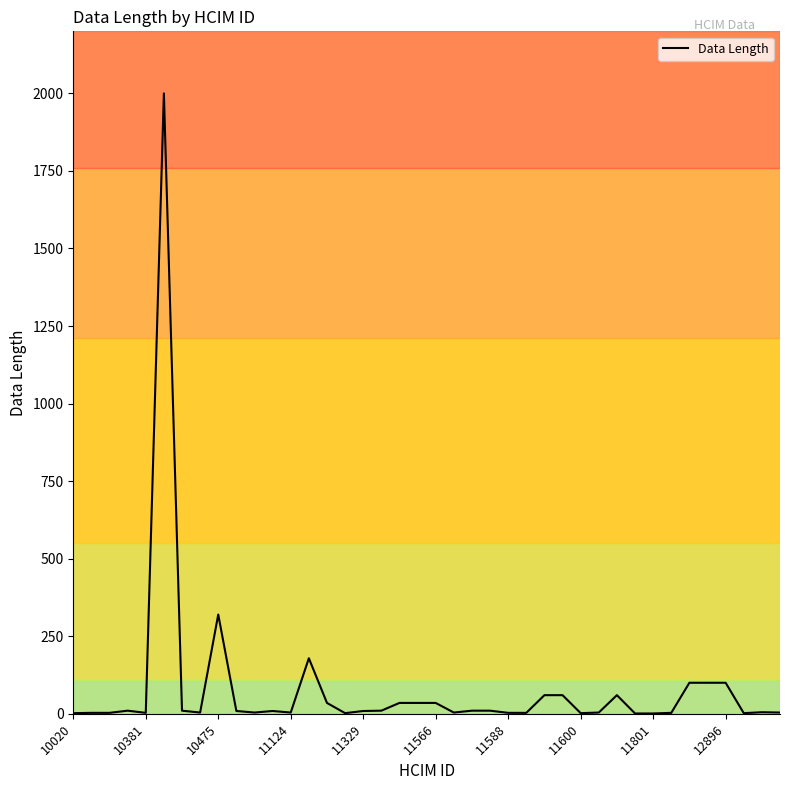

What is the maximum value shown in the chart?

2000